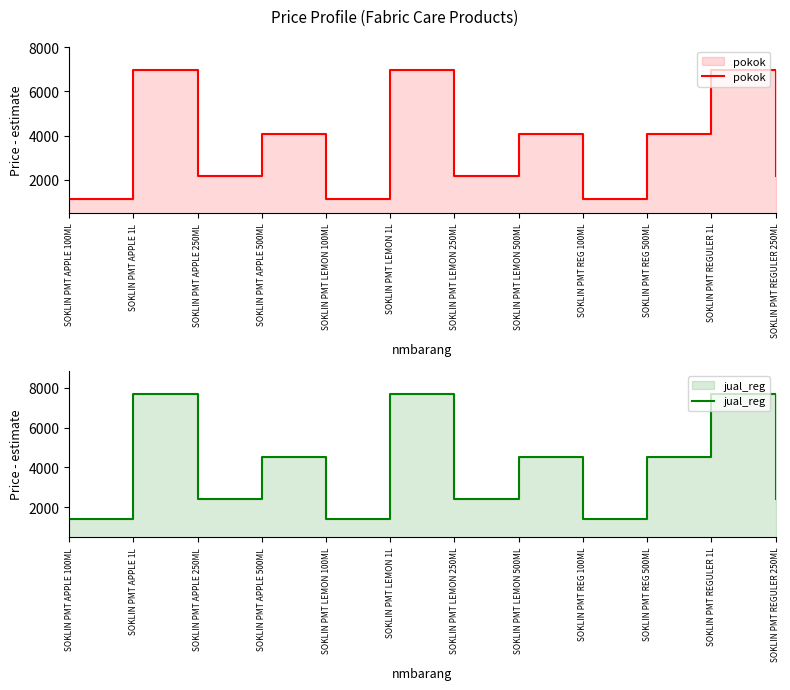

Between SOKLIN PMT REGULER 1L and SOKLIN PMT APPLE 500ML, which is larger?

SOKLIN PMT REGULER 1L